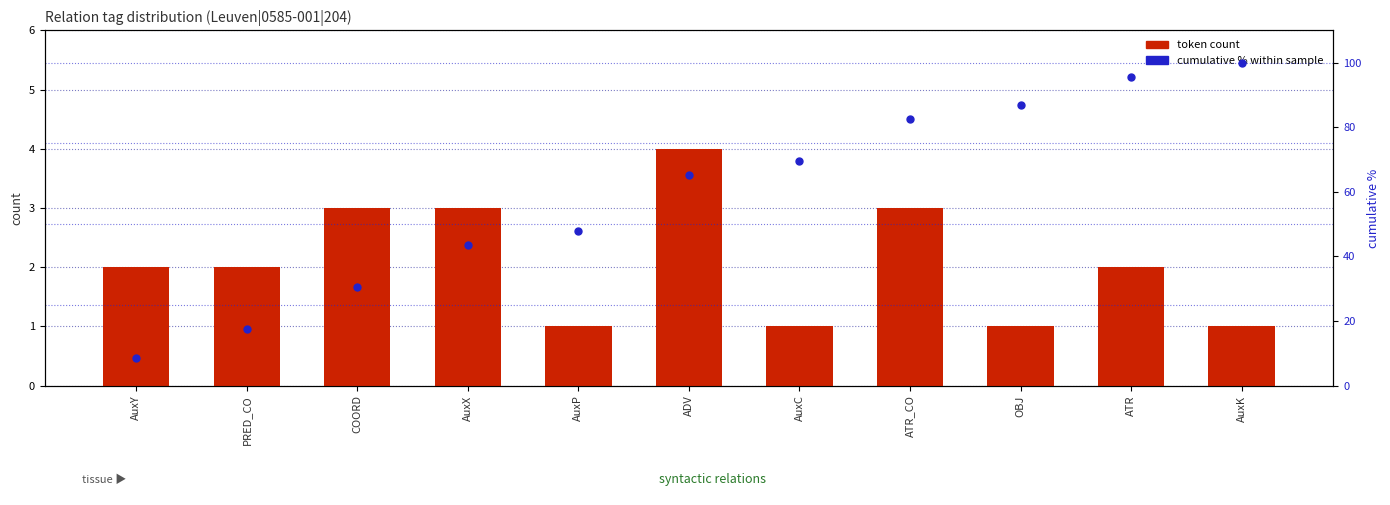

Which has a higher value, OBJ or AuxX?

AuxX